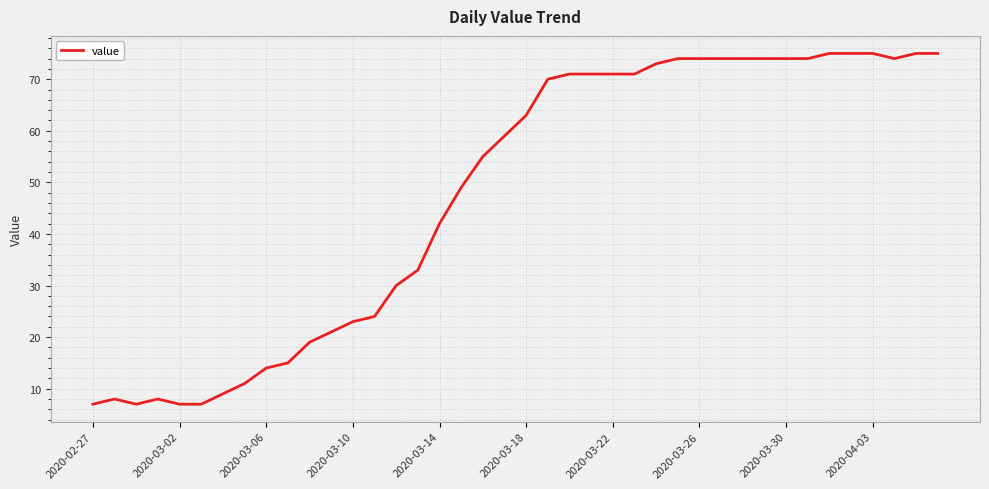

What is the sum of all values?

1905